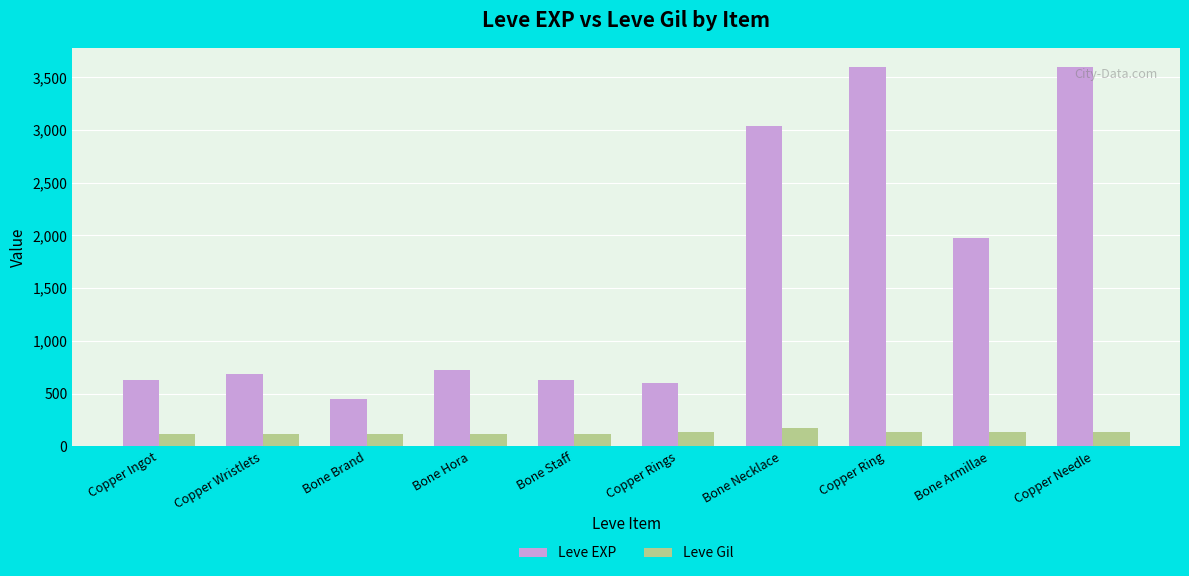

The value of Leve EXP at Bone Armillae is 774. True or false?

False